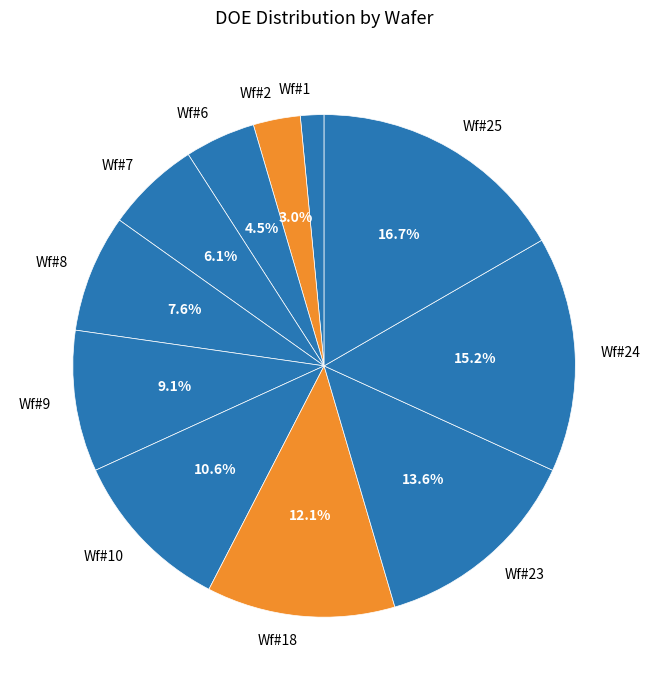

Is it true that Wf#10 is 24% of the pie?

False